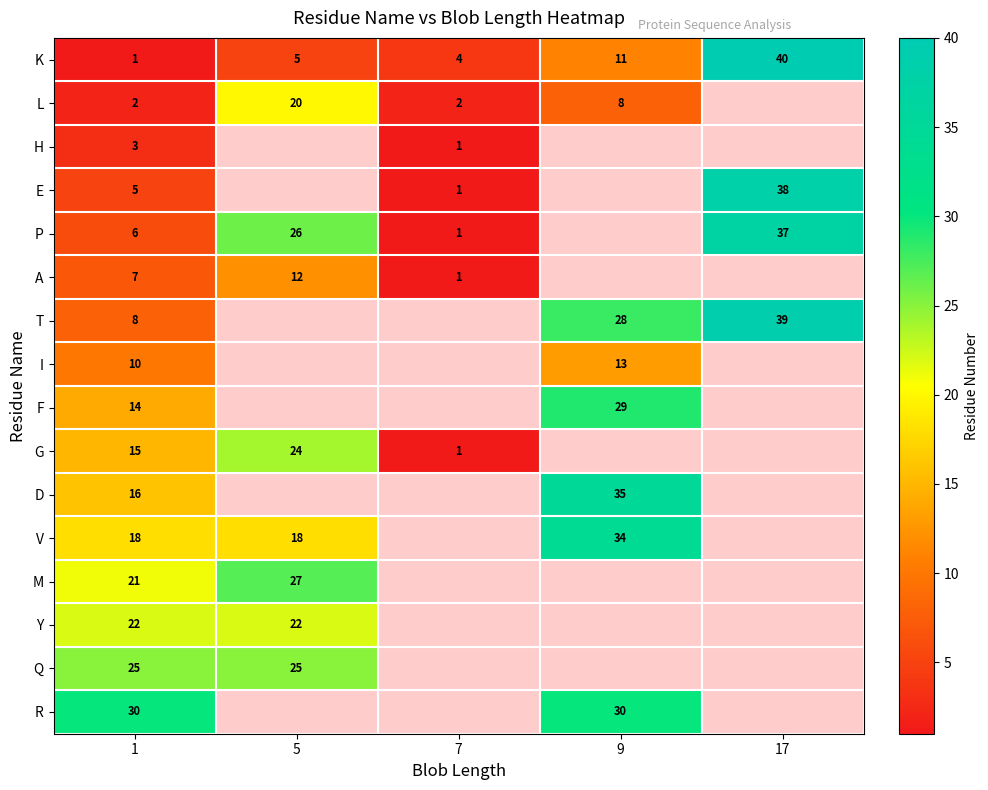

How many data points does each series have?

5